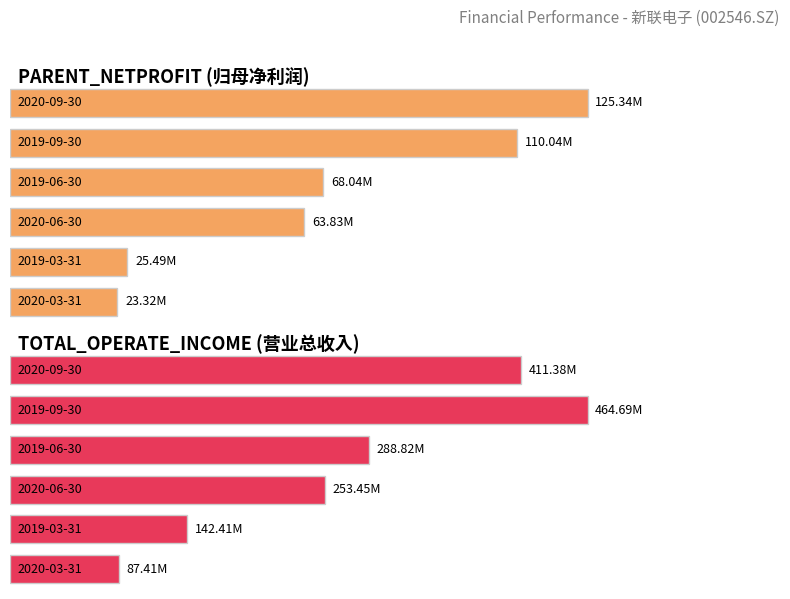

What value does the PARENT_NETPROFIT series have at 2020-09-30?

125338556.2